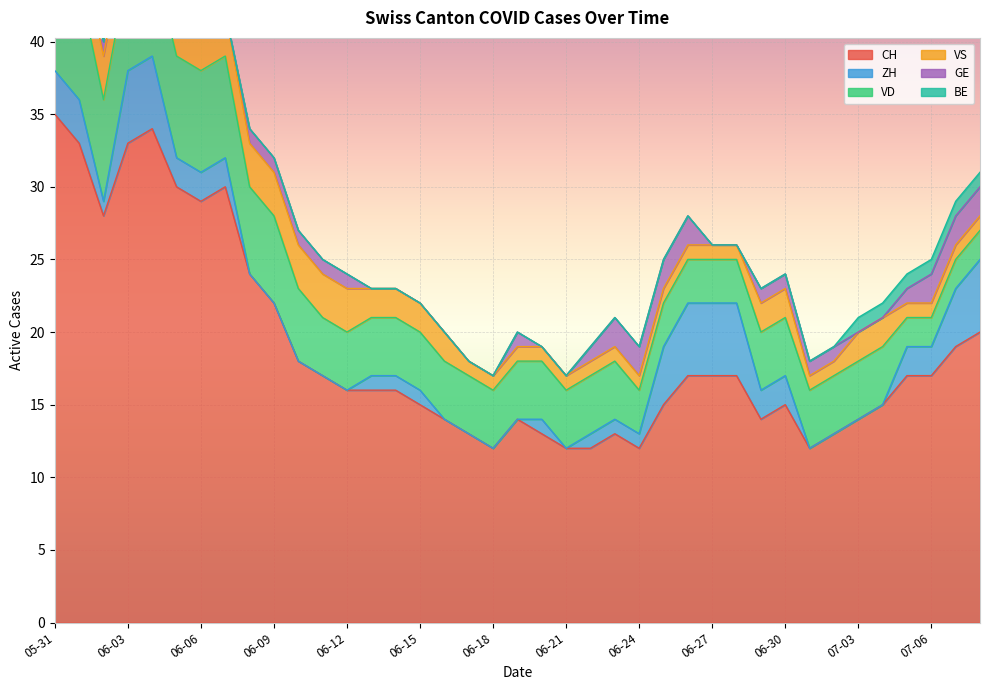

What is the greatest value displayed?

35